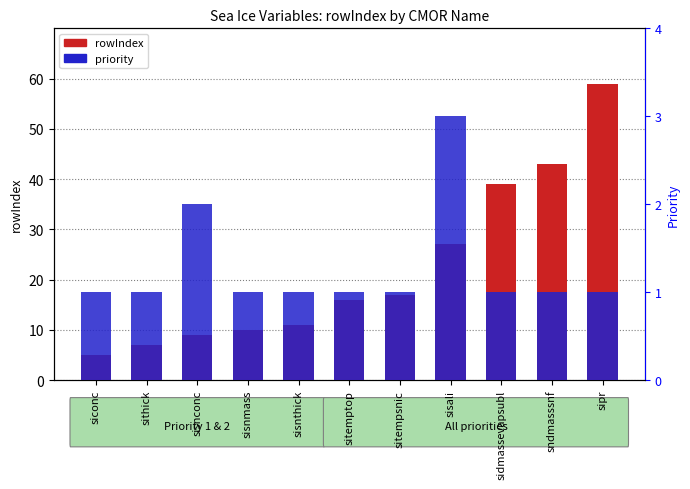

Count the number of categories in the chart.

11